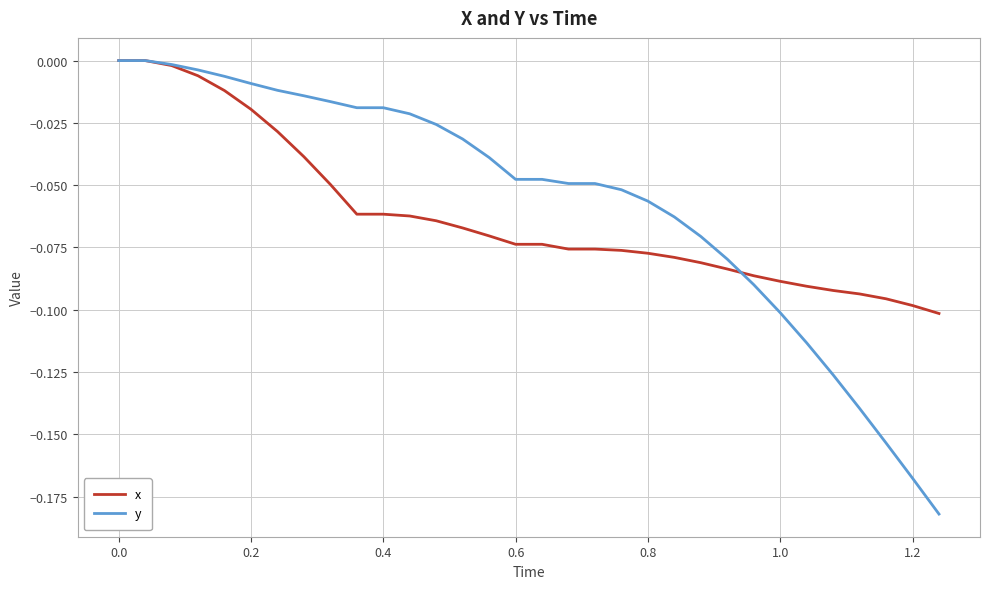

How many lines are shown in the chart?

2